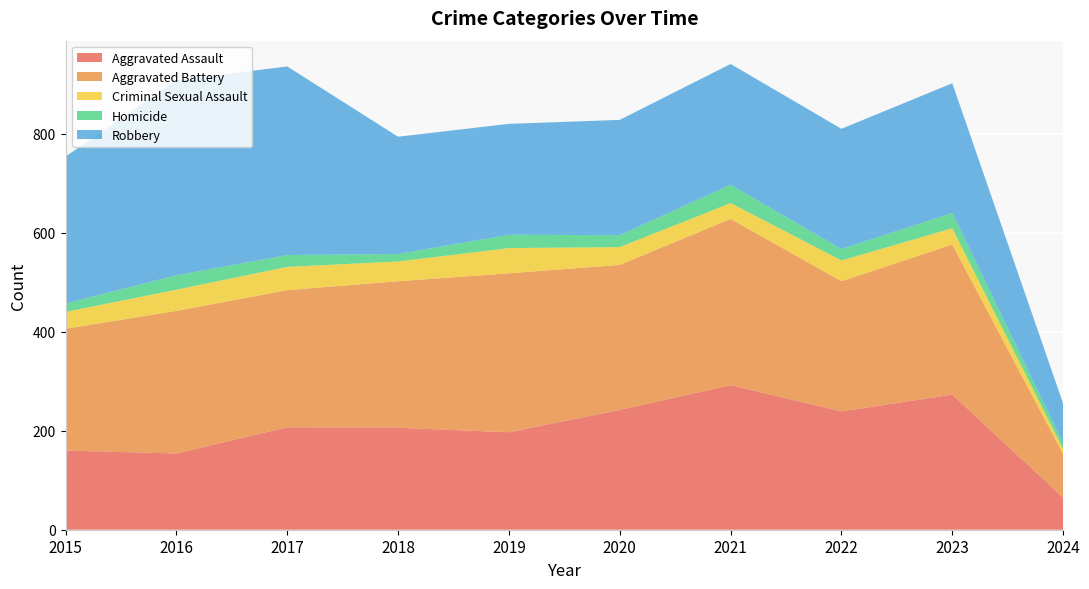

Reading left to right, list all the values displayed in this chart.

Aggravated Assault: 2015=160	2016=154	2017=207	2018=206	2019=197	2020=242	2021=292	2022=239	2023=273	2024=65
Aggravated Battery: 2015=246	2016=288	2017=277	2018=296	2019=321	2020=293	2021=336	2022=263	2023=303	2024=88
Criminal Sexual Assault: 2015=34	2016=43	2017=47	2018=40	2019=51	2020=36	2021=32	2022=42	2023=33	2024=10
Homicide: 2015=17	2016=29	2017=24	2018=15	2019=27	2020=24	2021=37	2022=23	2023=31	2024=12
Robbery: 2015=297	2016=394	2017=381	2018=237	2019=224	2020=233	2021=244	2022=243	2023=262	2024=80